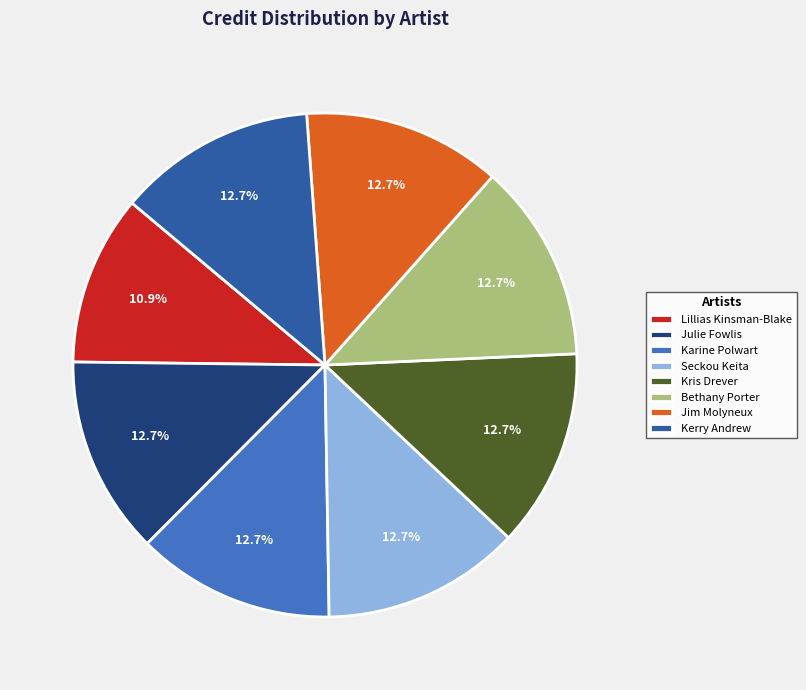

Does any single category account for the majority?

No